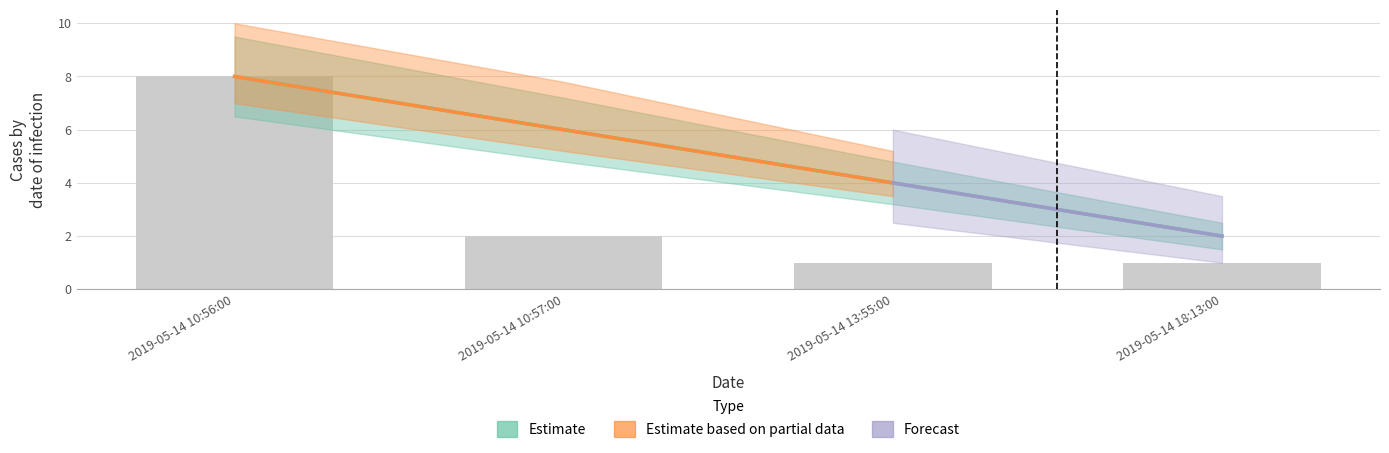

What is the difference between the maximum and minimum values in the Estimate based on partial data series?

7